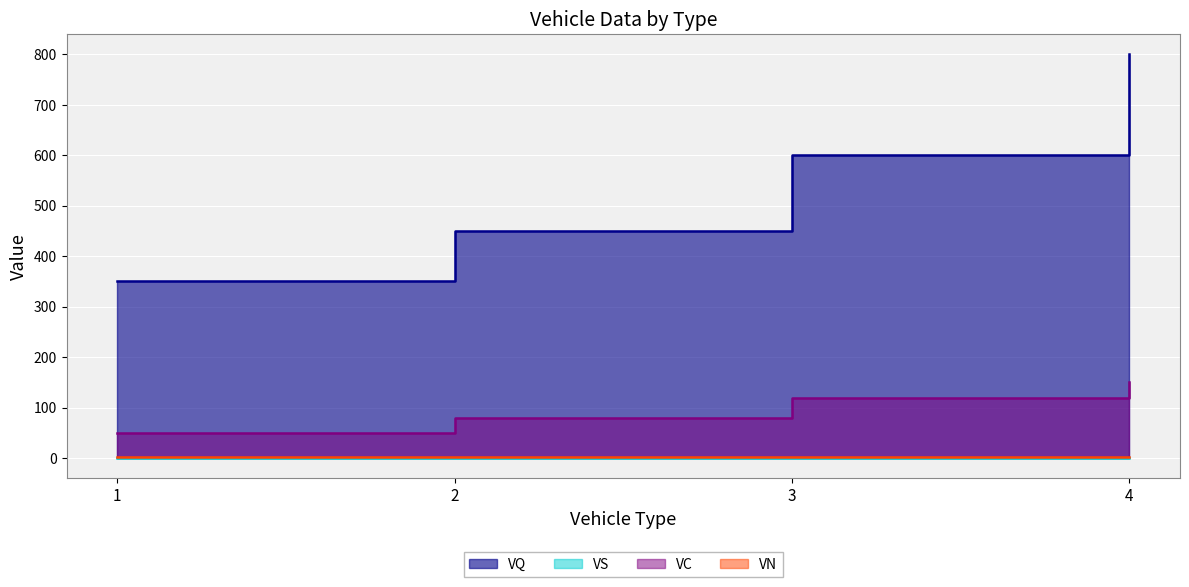

What is the sum of all VC values?

400.0